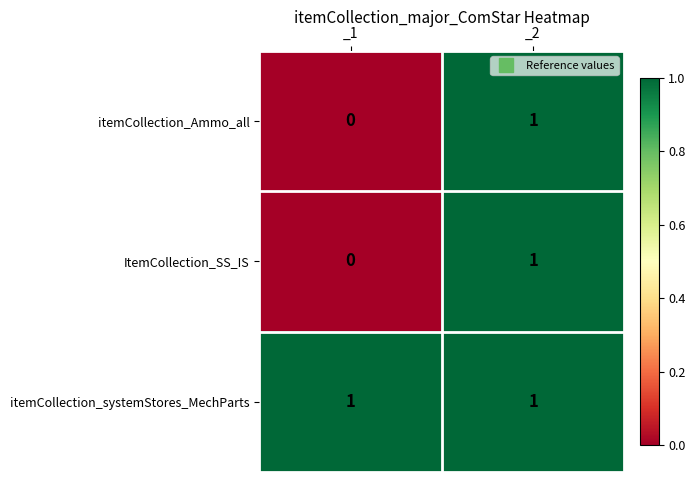

At which category does the chart reach its minimum across all series?

_1